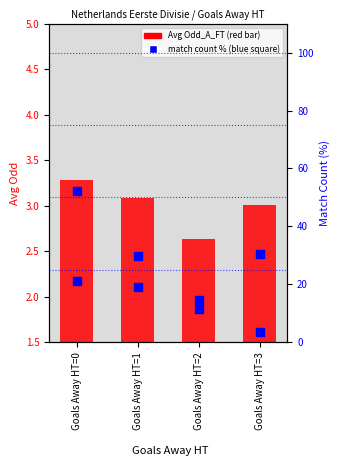

Which series contains the highest Y value?

match count %